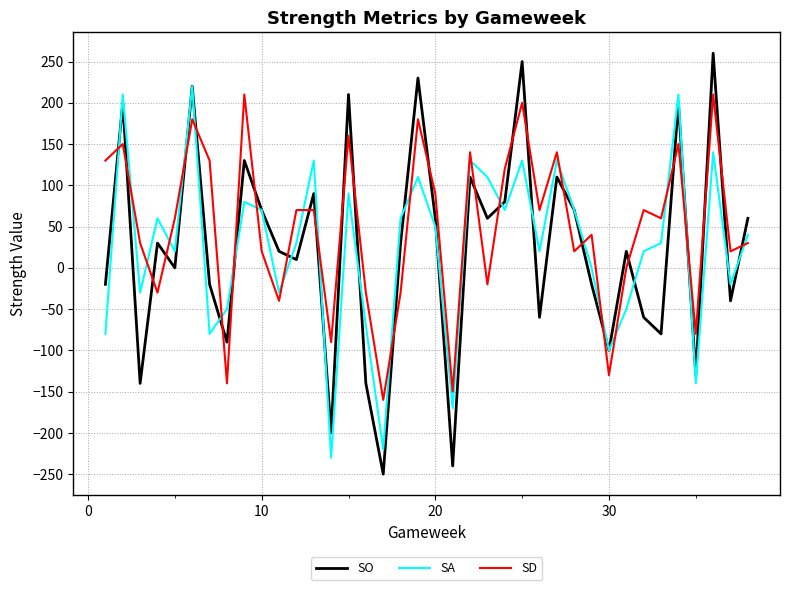

Which series has the largest total across all categories?

SD